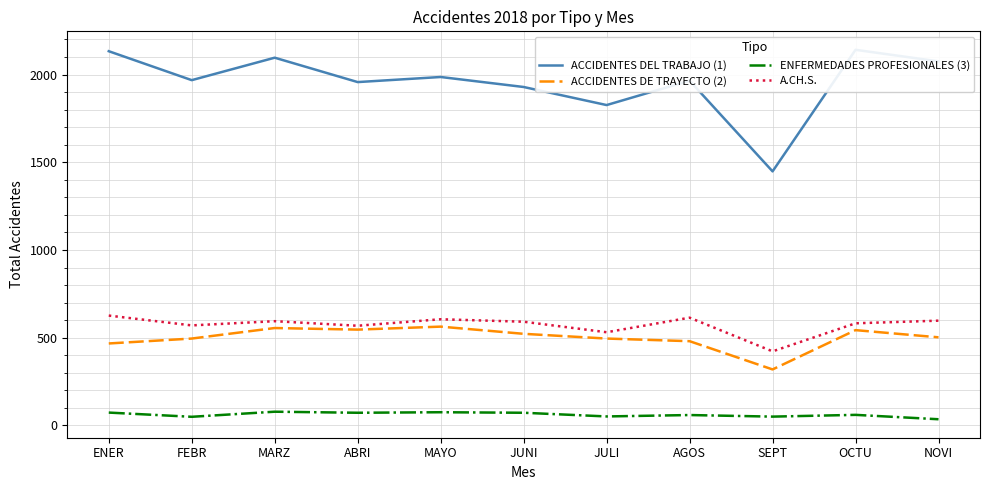

How many lines are shown in the chart?

4